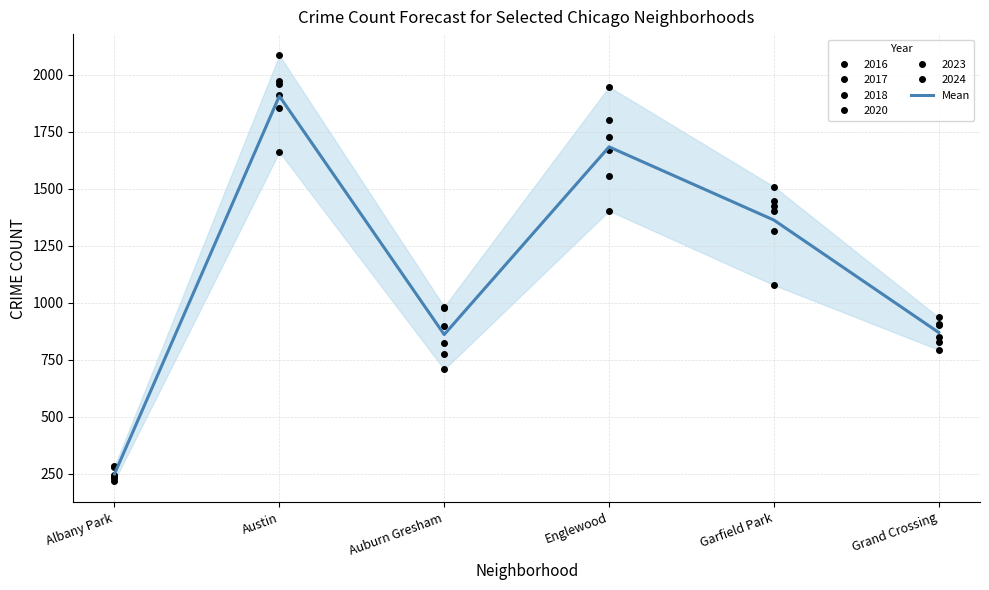

Reading left to right, list all the values displayed in this chart.

249.0	1907.5	860.8	1684.5	1363.2	869.7